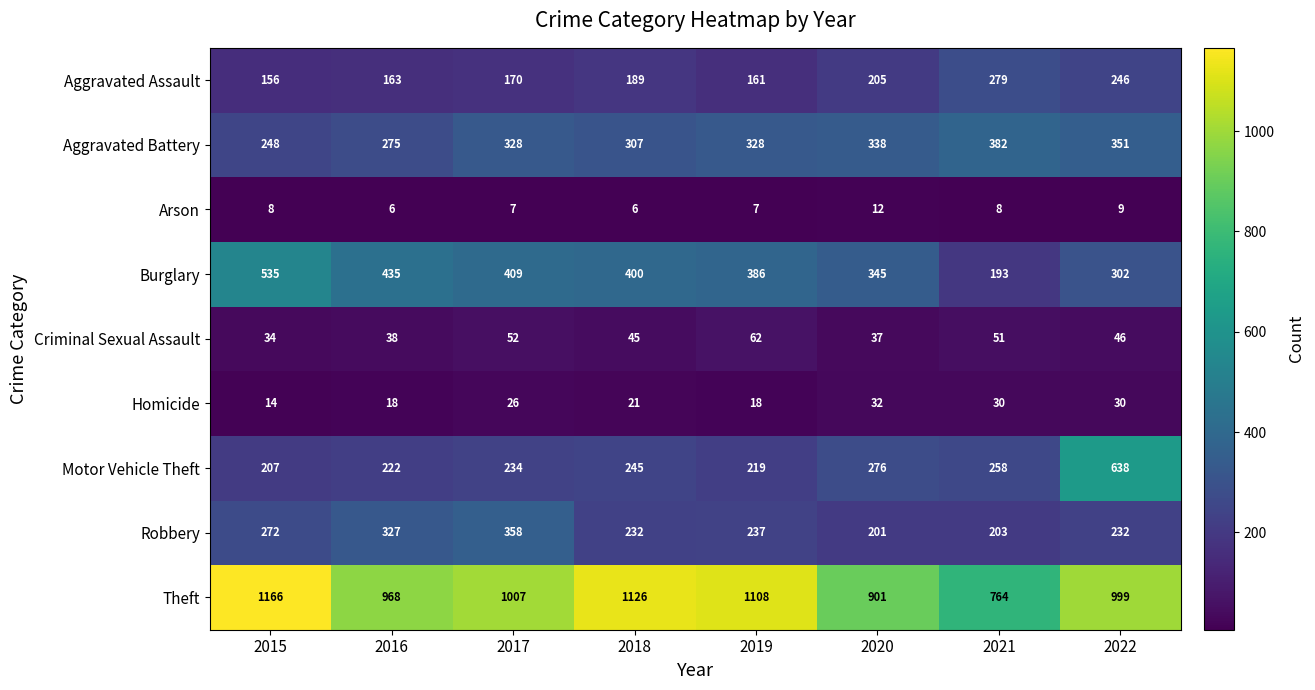

What is the difference between the maximum and minimum values in the Burglary series?

342